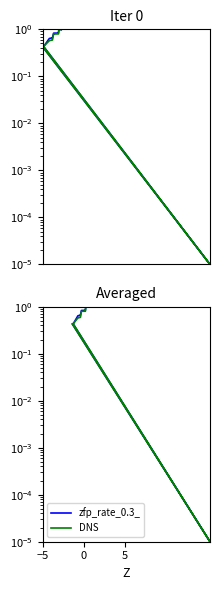

What is the value of the DNS point at the 30th from the left?

0.8